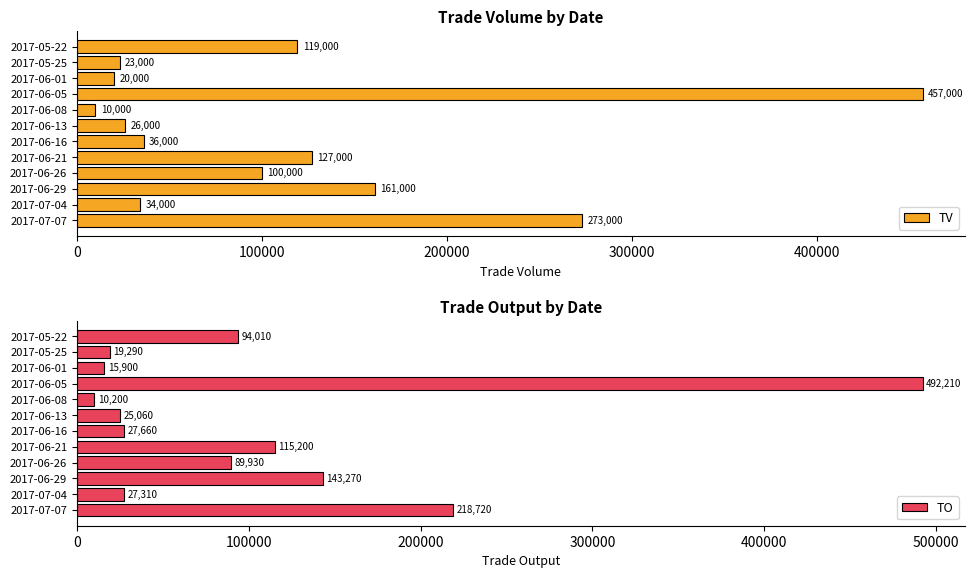

How many data points in TO are above 89930?

5